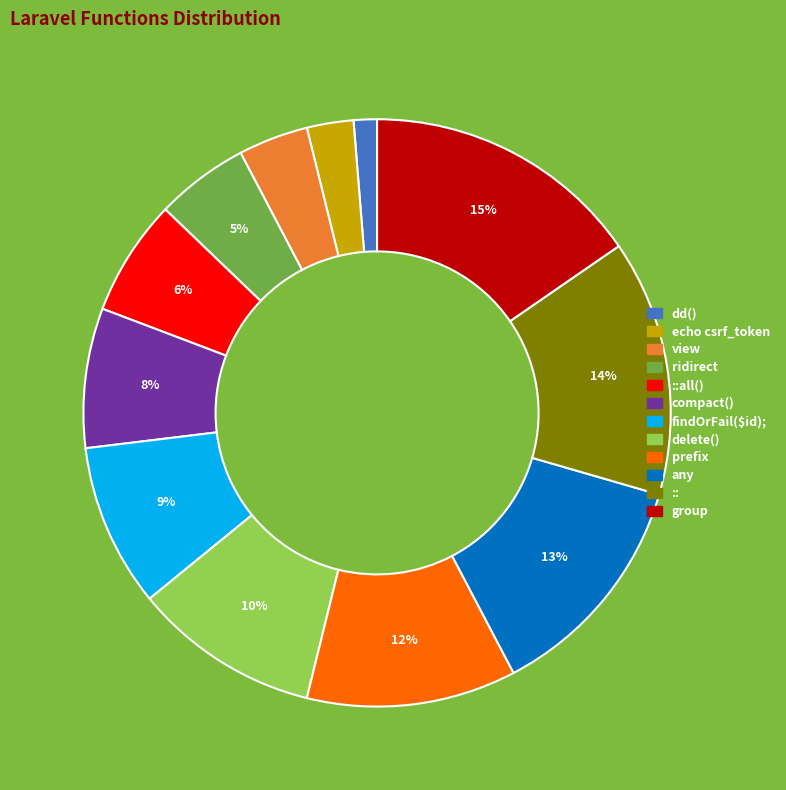

To the nearest percent, what is the difference between the largest and smallest slice percentages?

14%